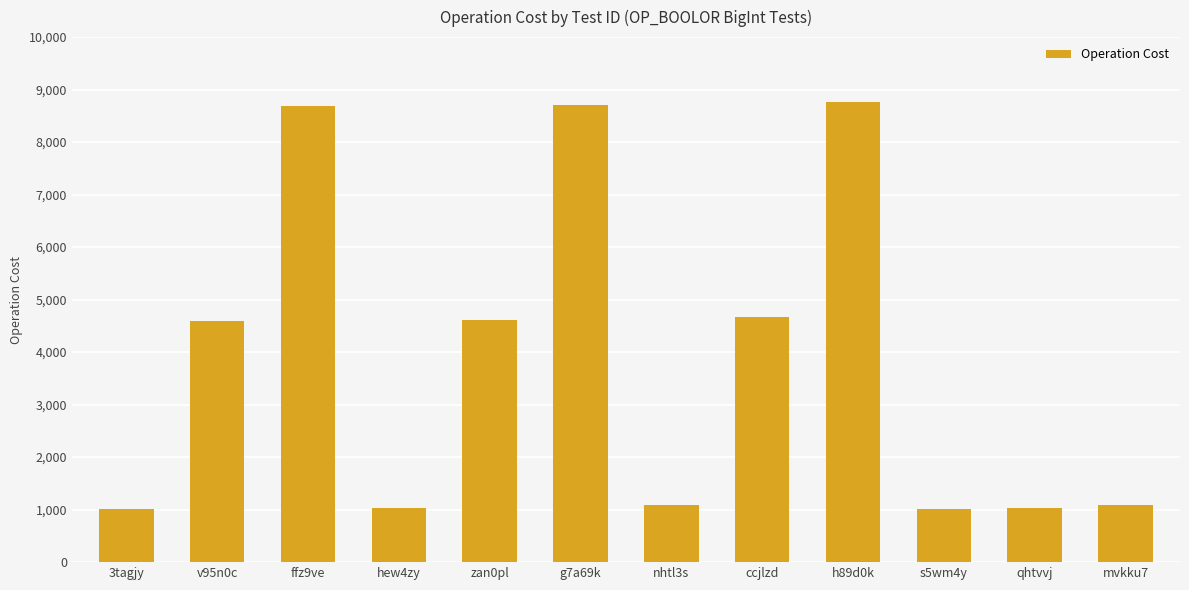

True or false: the data shows 4663 at ccjlzd.

True